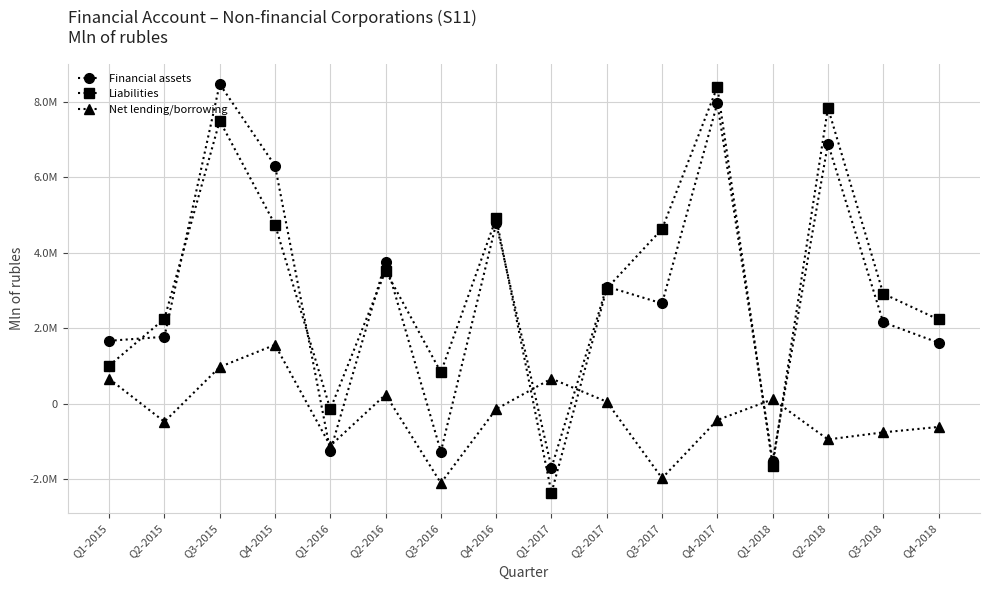

Which series changed the most between Q4-2017 and Q2-2018?

Financial assets